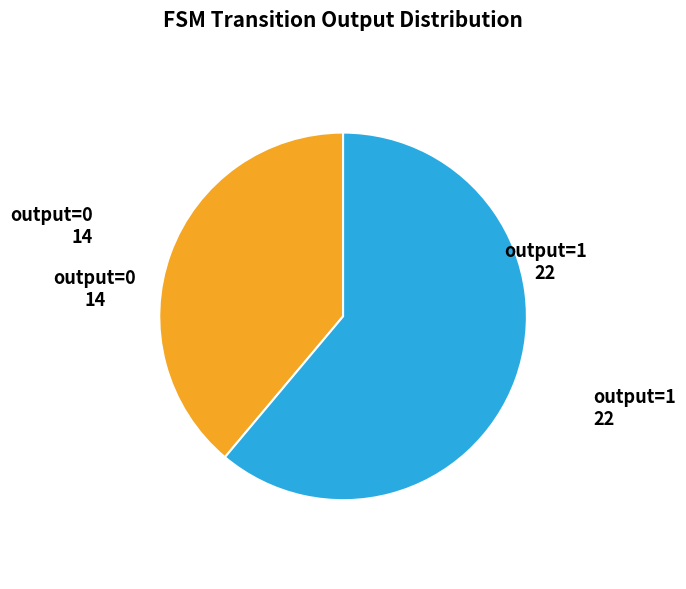

Rank the categories by value from lowest to highest.

output=0, output=1